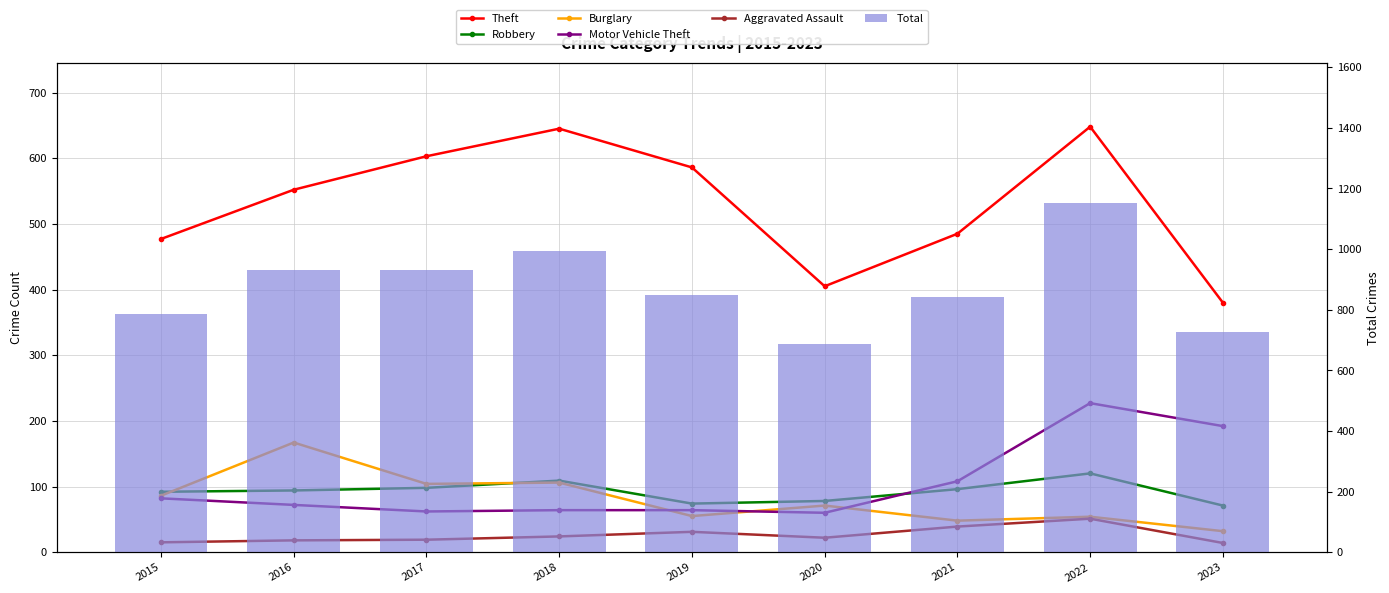

Is the value of Theft at 2016 greater than the value of Burglary at 2020?

Yes